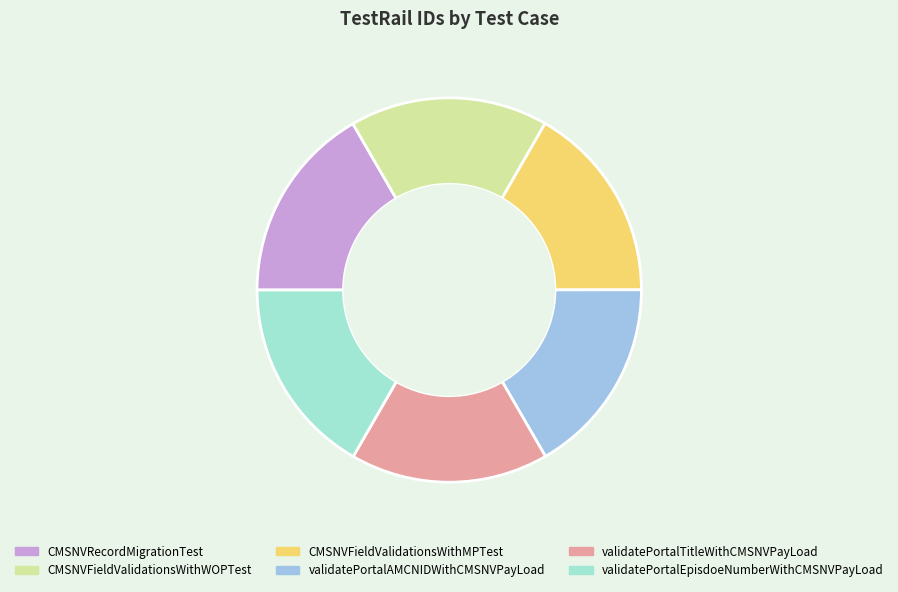

Is the sum of CMSNVRecordMigrationTest and CMSNVFieldValidationsWithMPTest greater than half?

No